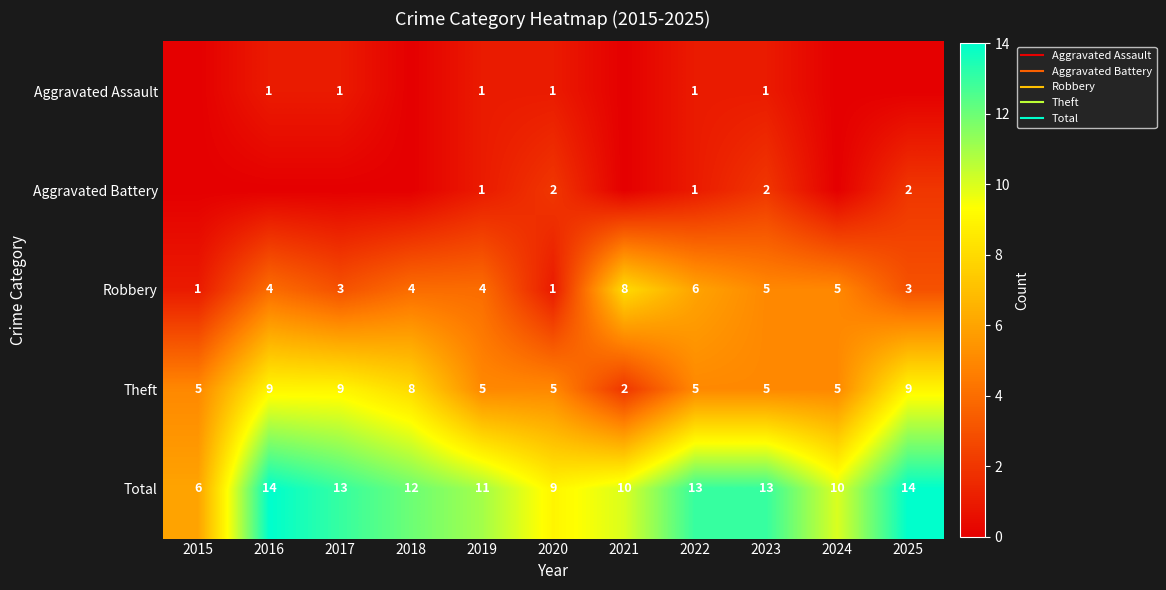

What is the average value of the Robbery series?

4